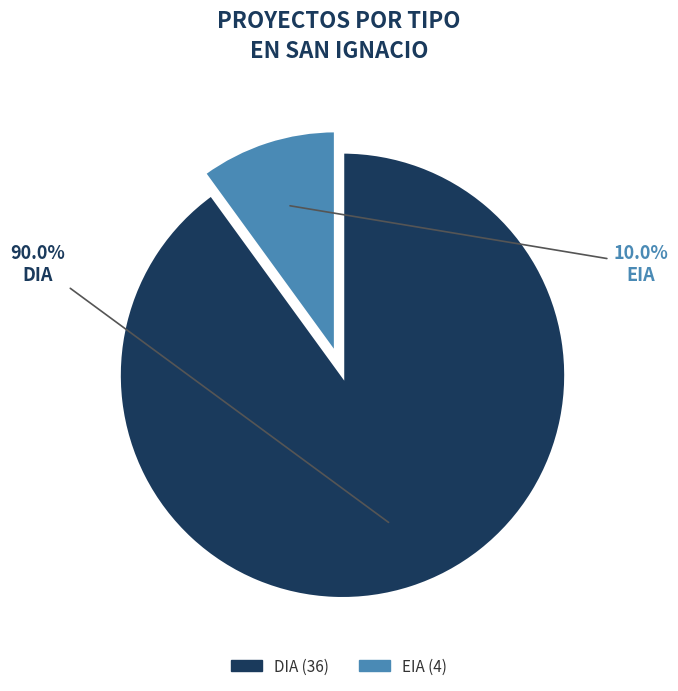

Approximately how many times larger is the value at DIA compared to EIA?

9.0